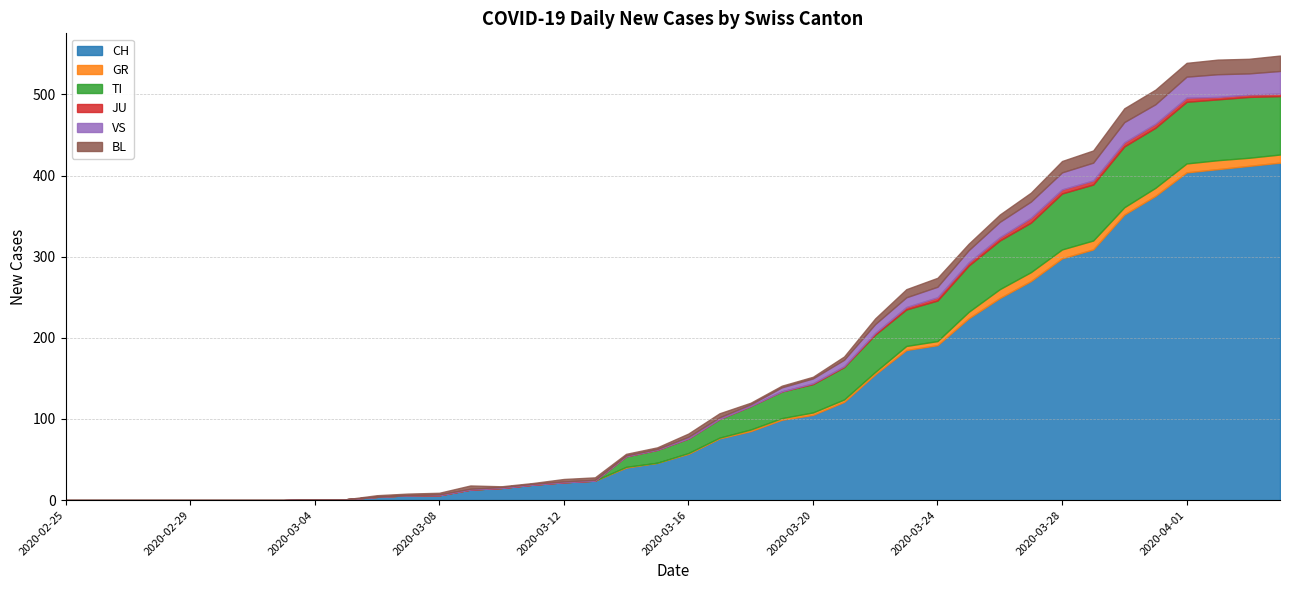

True or false: CH has a value of 22 at 2020-03-12.

True